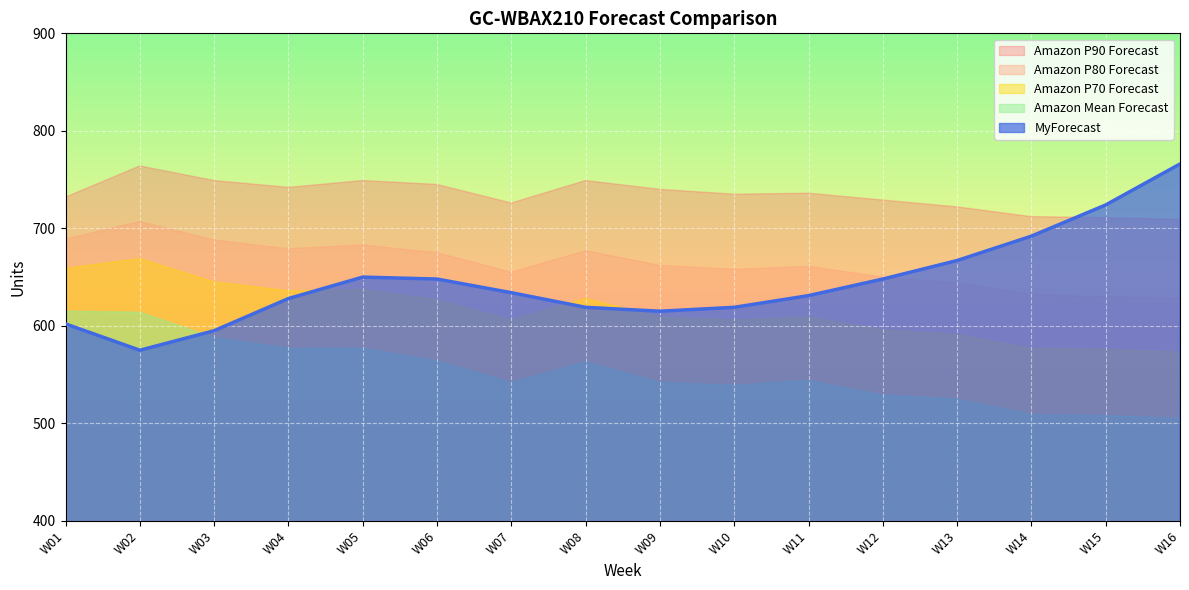

What is the spread (max minus min) of values at W06?

181